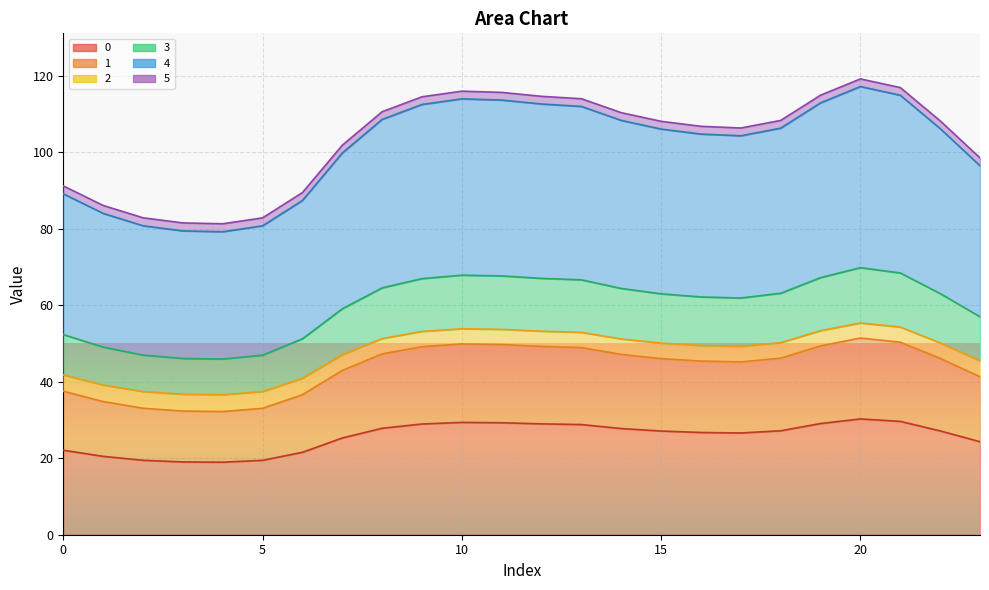

What are all the series names shown in the legend?

0, 1, 2, 3, 4, 5